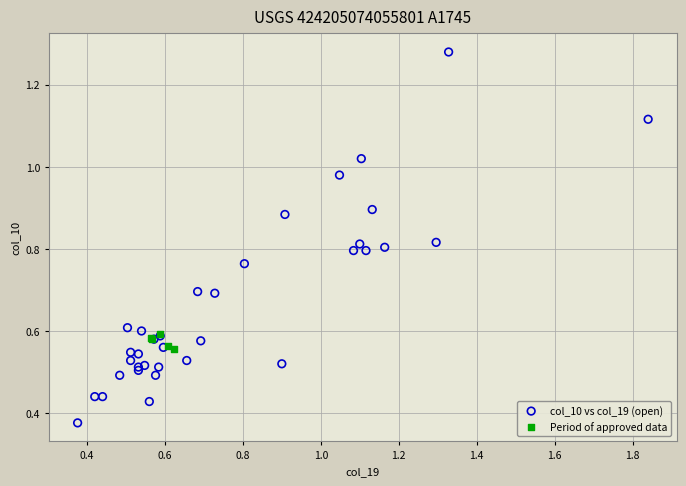

Which series reaches the maximum Y coordinate?

col_10 vs col_19 (open)